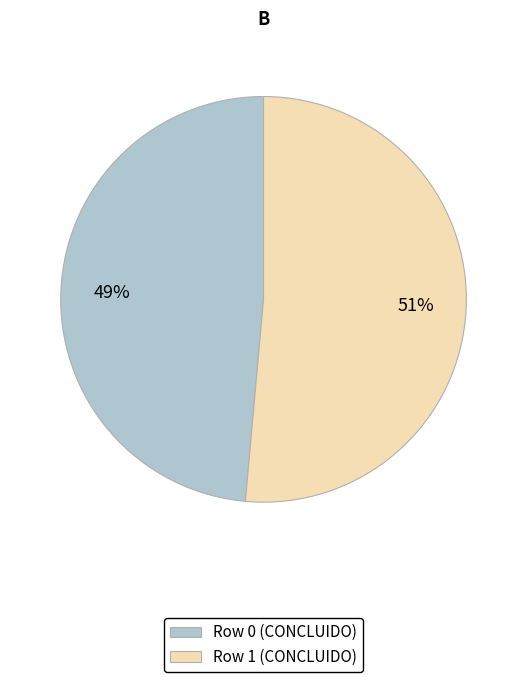

What is the smallest slice in the pie chart?

Row 0 (CONCLUIDO)